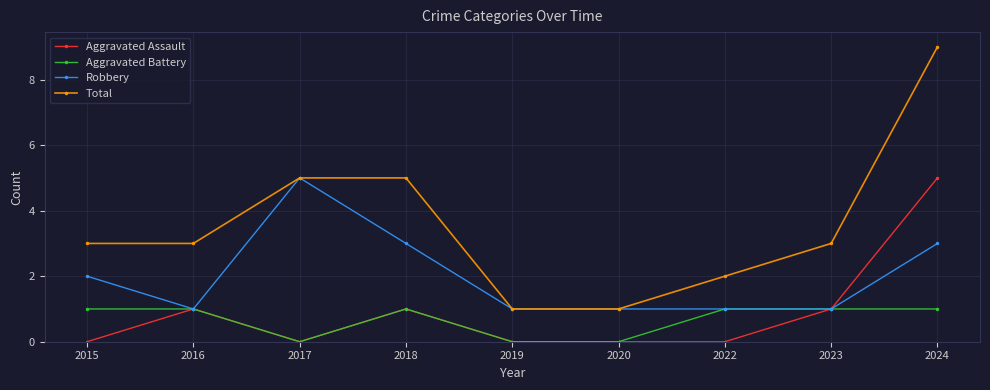

True or false: Aggravated Battery and Total intersect in this chart.

False